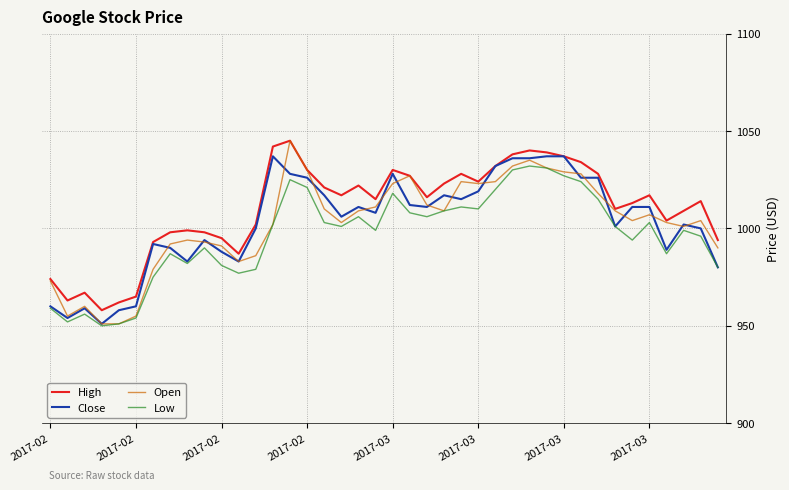

True or false: High and Low intersect in this chart.

False